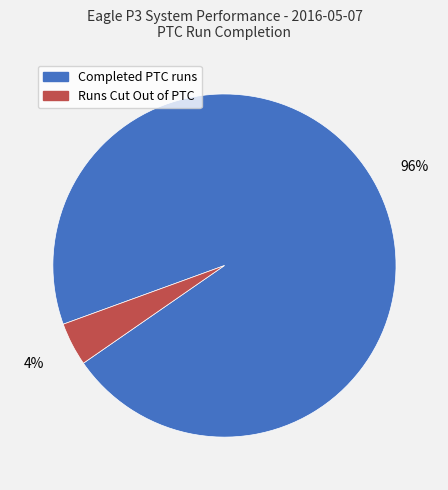

To the nearest percent, what is the difference between the largest and smallest slice percentages?

92%